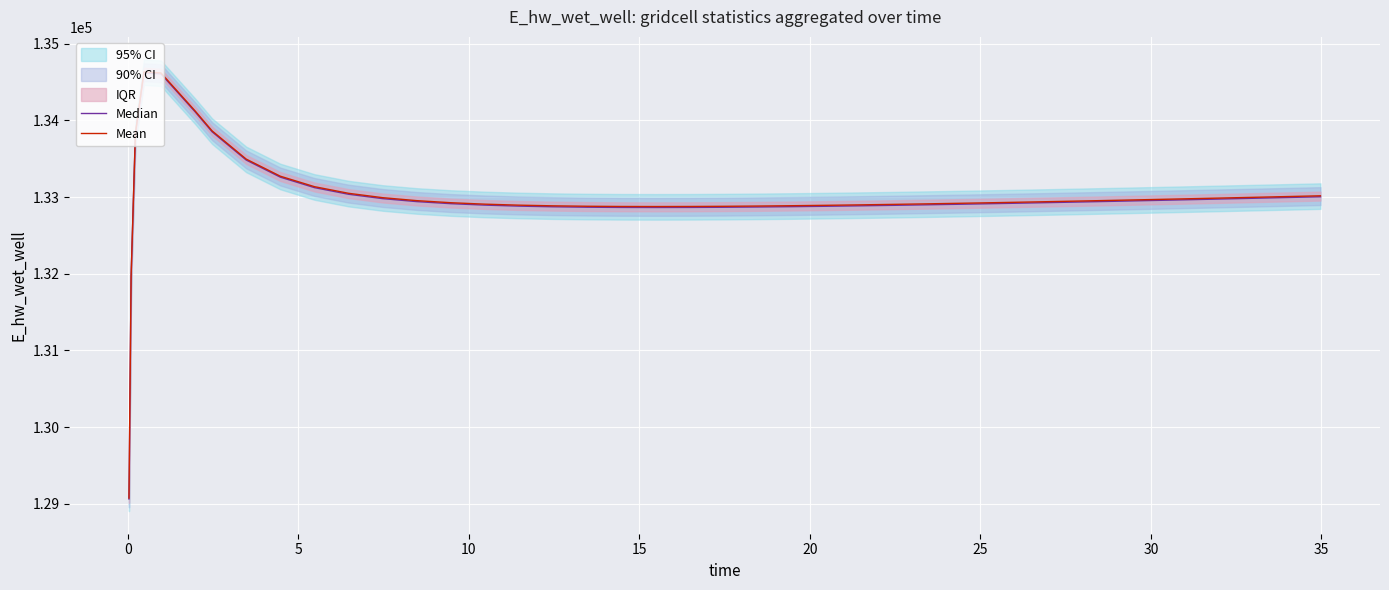

True or false: Mean and Median intersect in this chart.

False